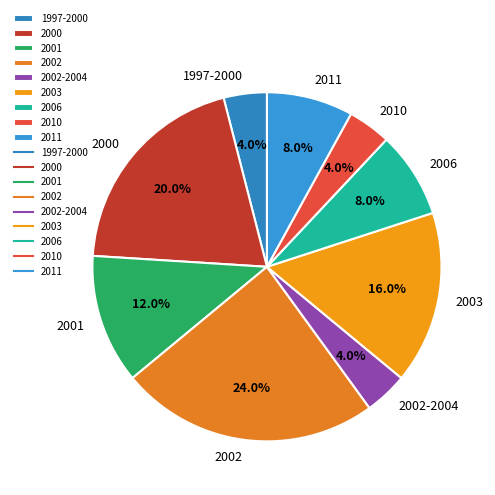

To the nearest percent, what is the average slice percentage?

11%